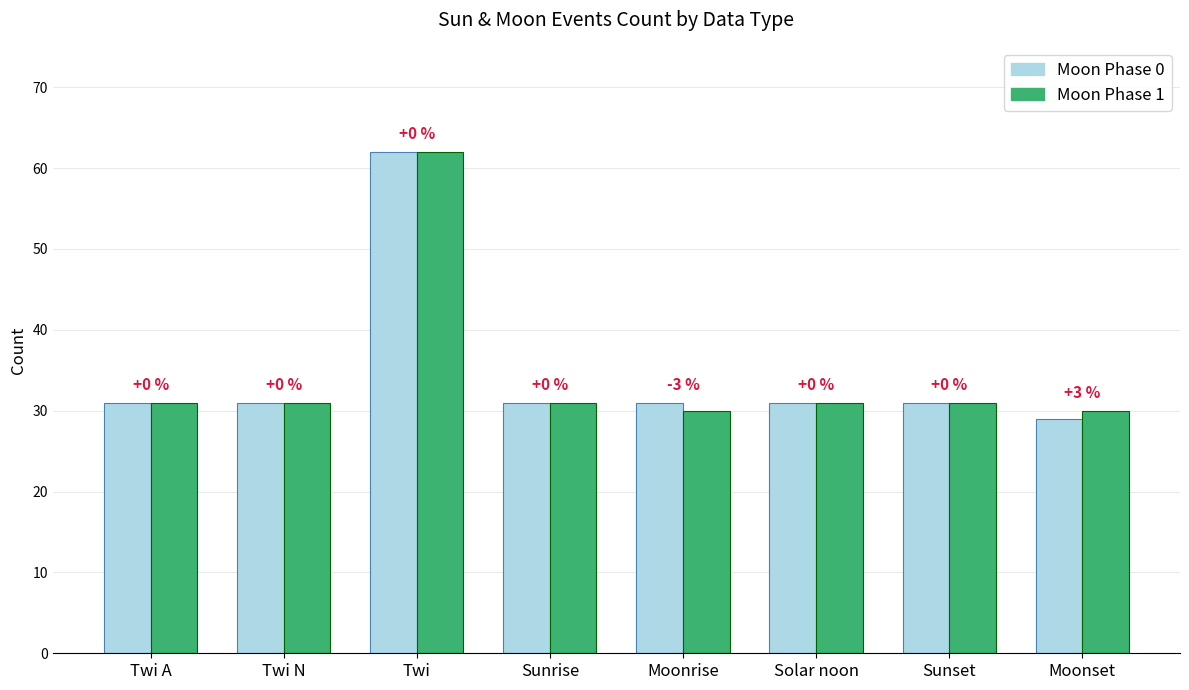

At which label does Moon Phase 0 first exceed 31?

Twi